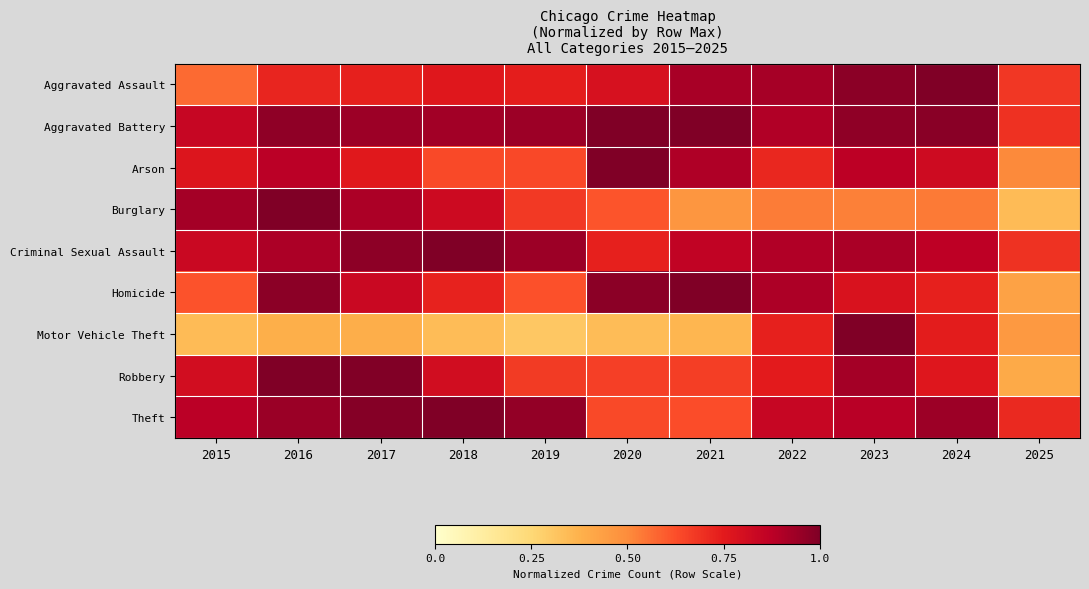

What is the smallest value displayed?

0.3